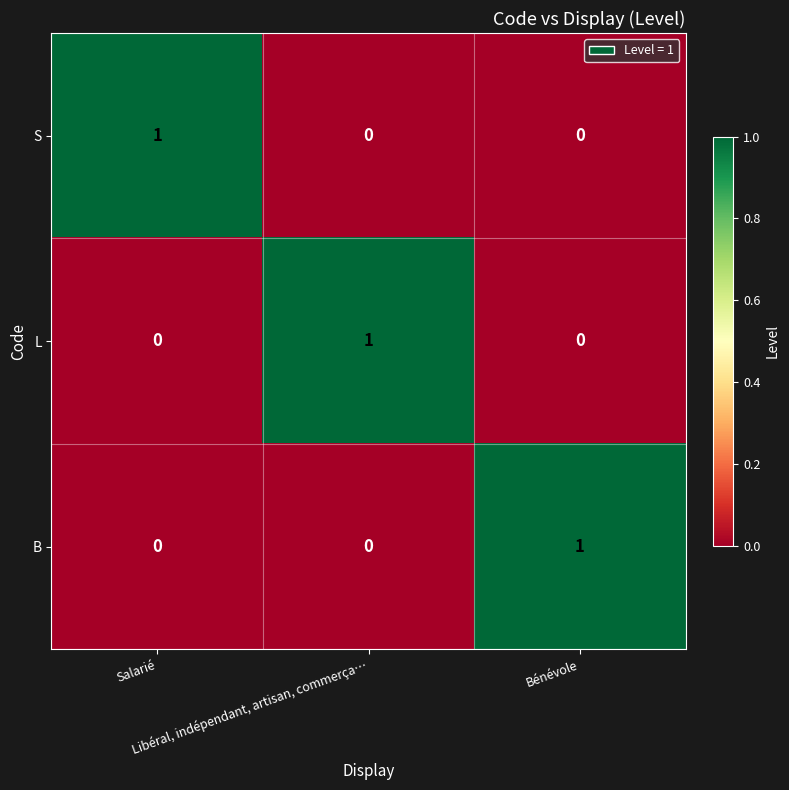

How many L values are between 0 and 1?

3